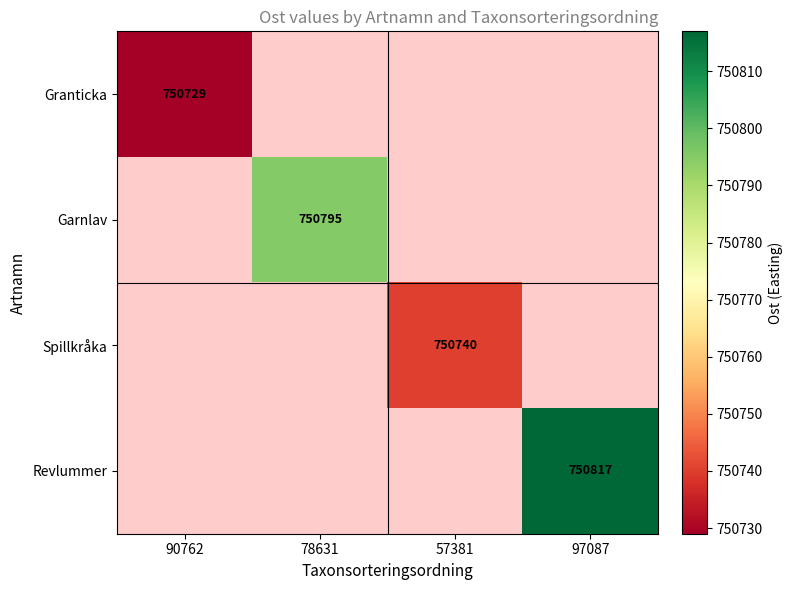

True or false: Granticka has a value of 750729 at 90762.

True